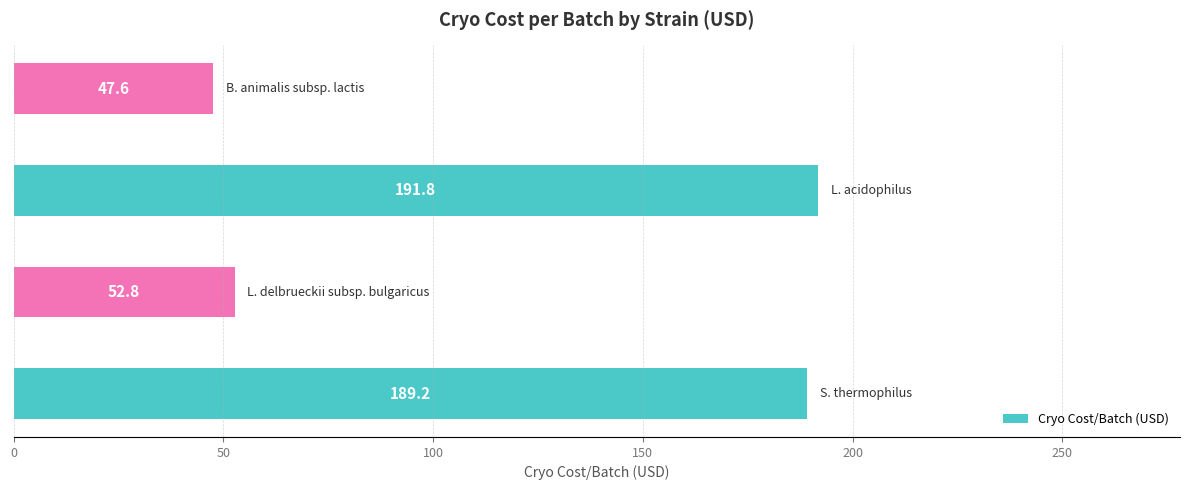

What is the maximum value shown in the chart?

191.8